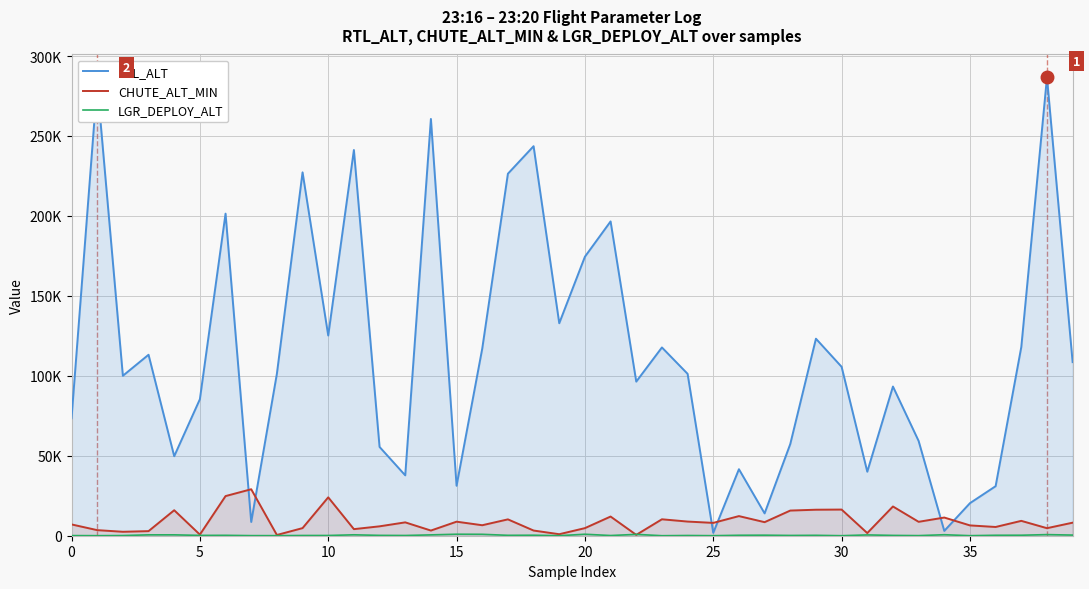

At which category does LGR_DEPLOY_ALT reach its first local peak?

20